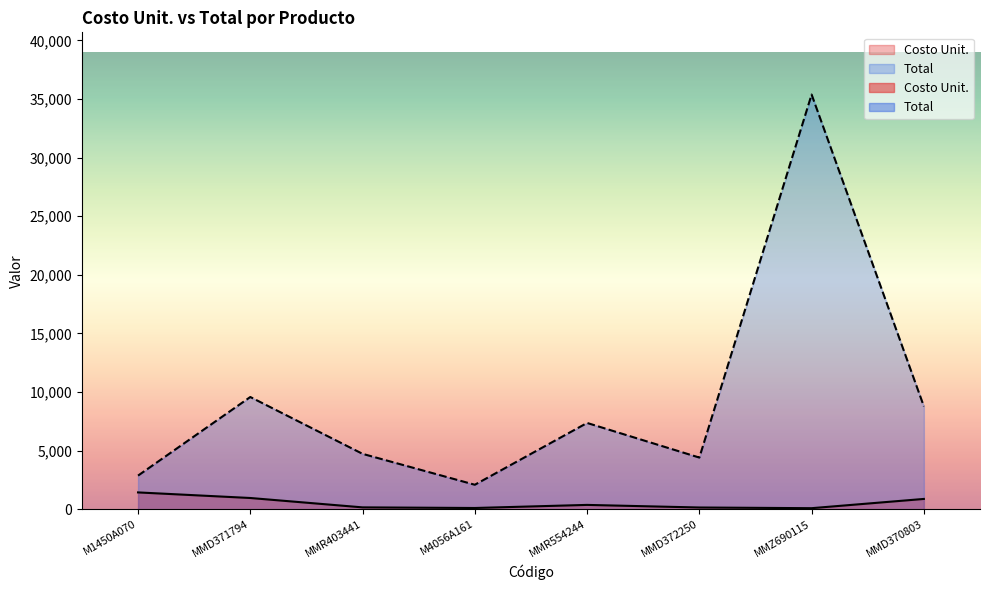

In Costo Unit., how many points are lower than both neighbors (excluding endpoints)?

2